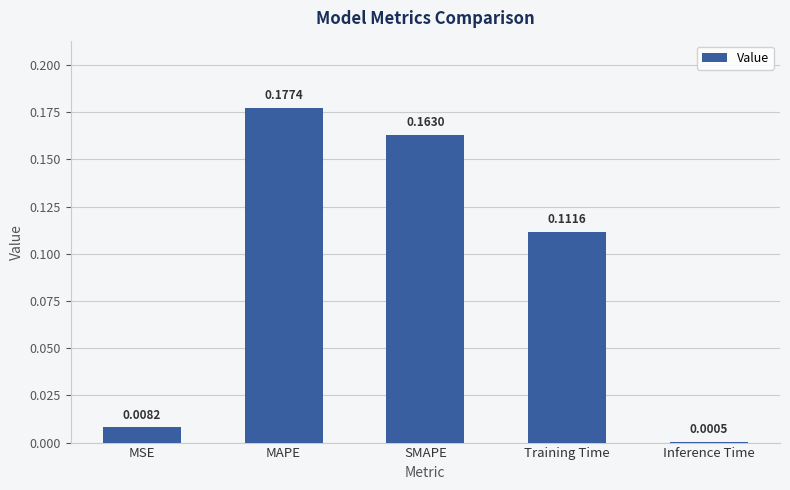

How many data points does each series have?

5